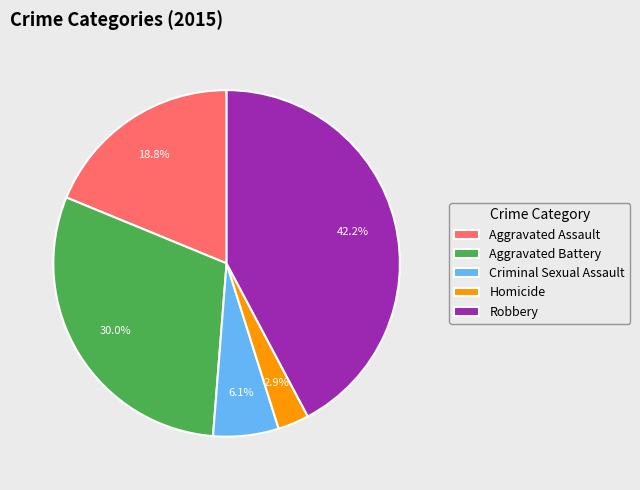

What is the ratio of the value at Aggravated Battery to the value at Aggravated Assault?

1.6